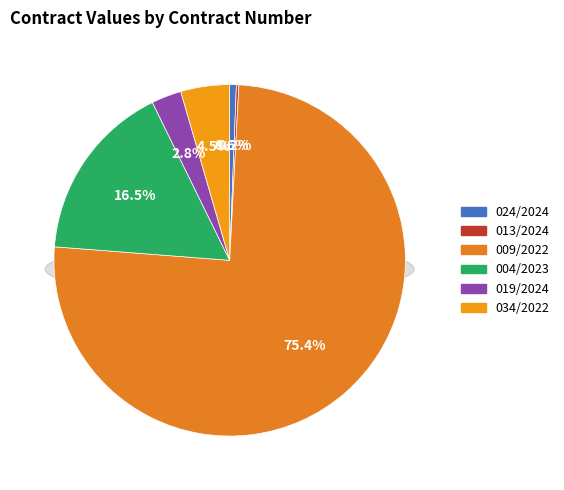

What percentage do 024/2024 and 004/2023 together represent?

17.1%